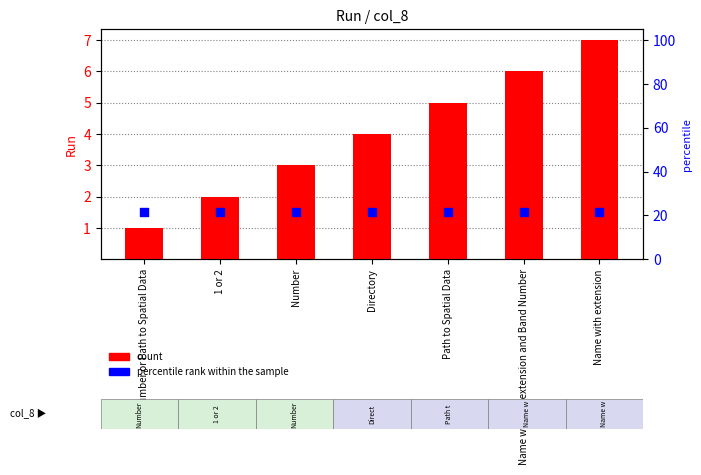

Which series has the largest Y range (max minus min)?

count